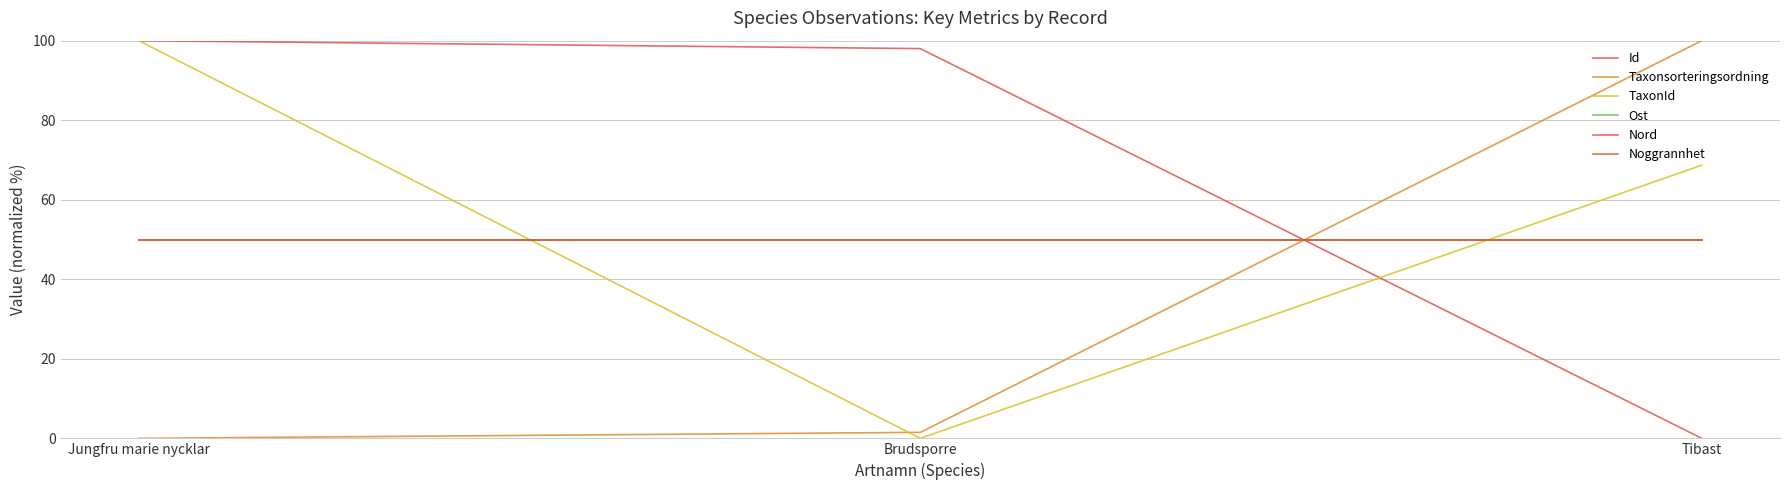

Does the chart display data point markers on the line(s)?

No